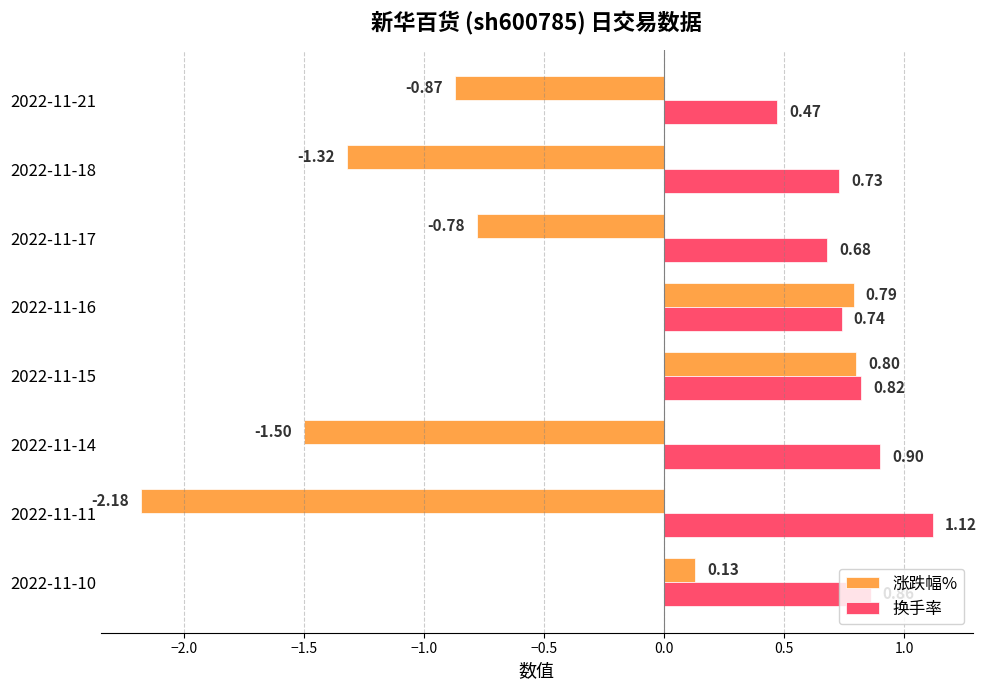

Which series has the widest spread of values?

涨跌幅%